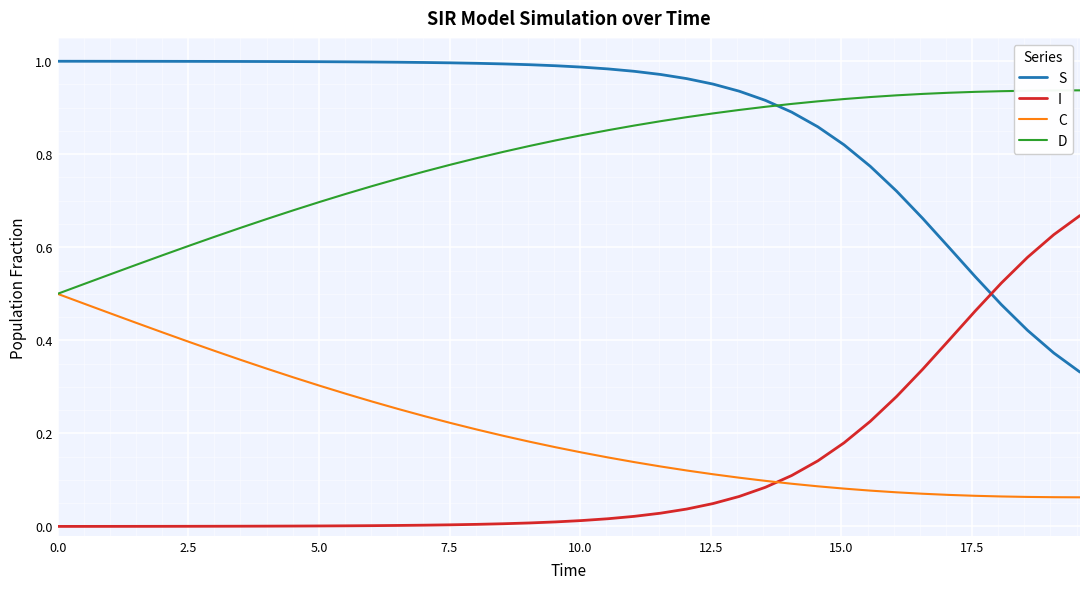

Which series has the largest total across all categories?

S